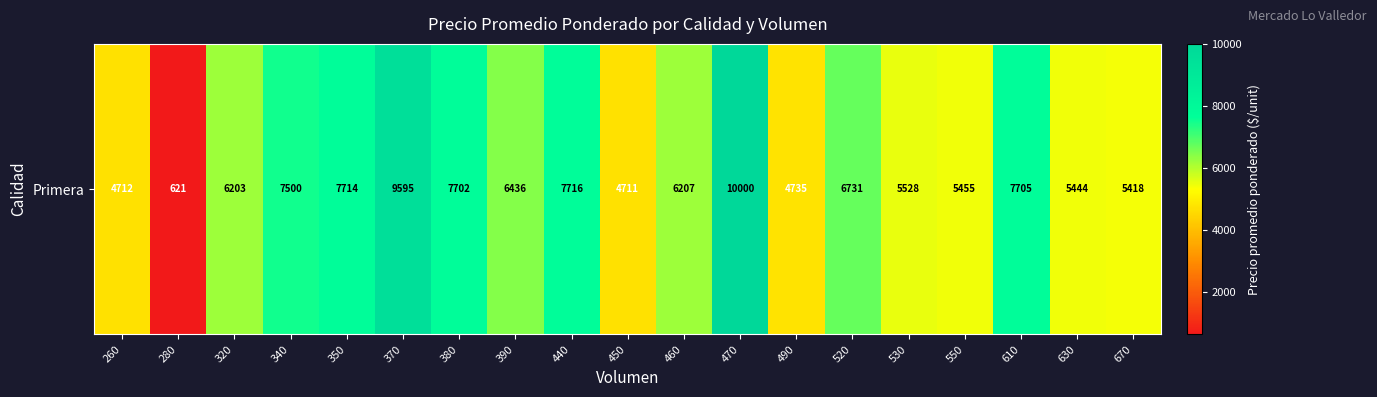

What is the smallest value displayed?

621